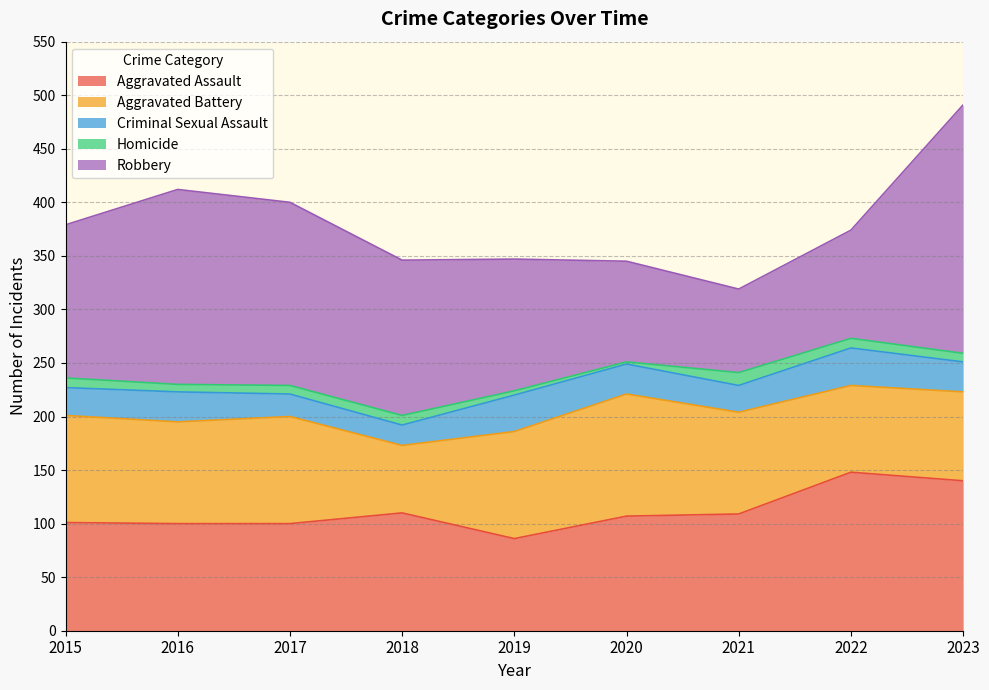

What is the maximum value for Criminal Sexual Assault?

35